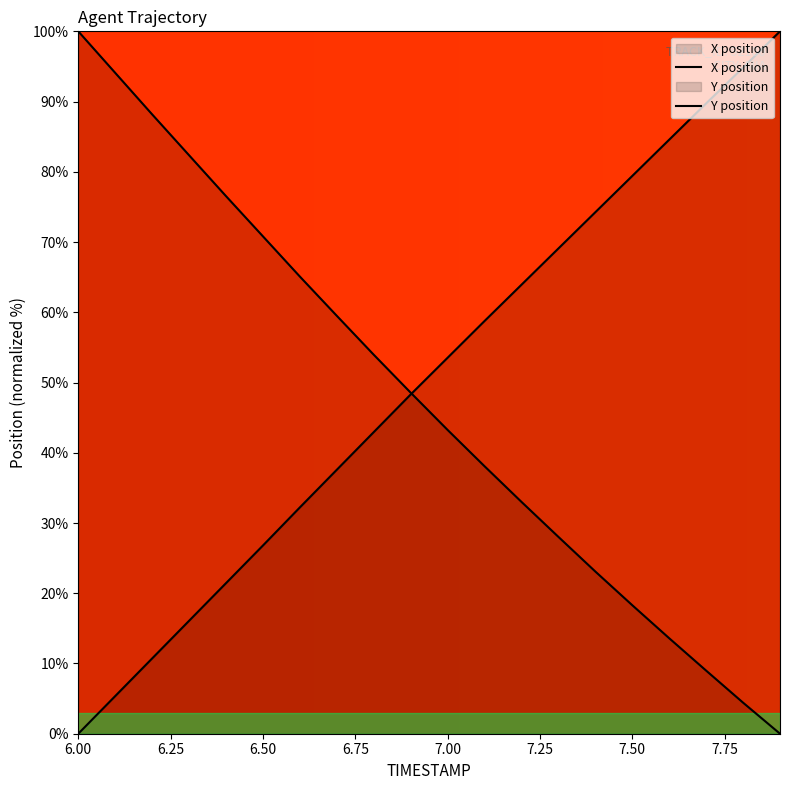

What are all the series names shown in the legend?

X, Y